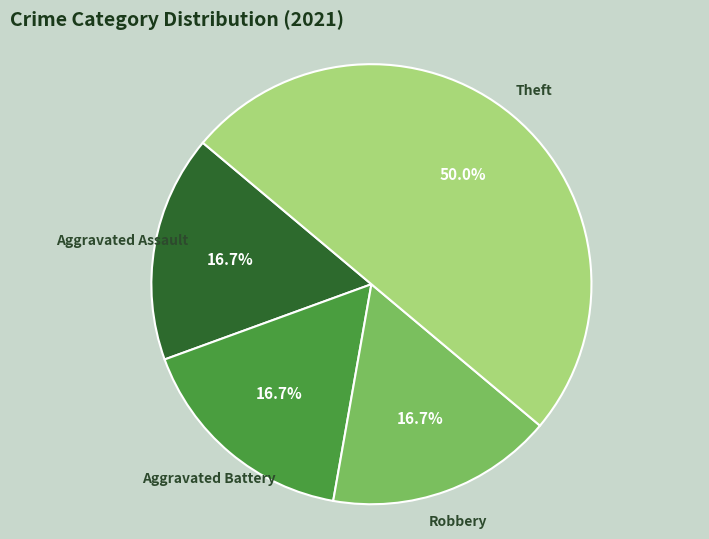

Is the sum of Aggravated Battery and Aggravated Assault greater than half?

No